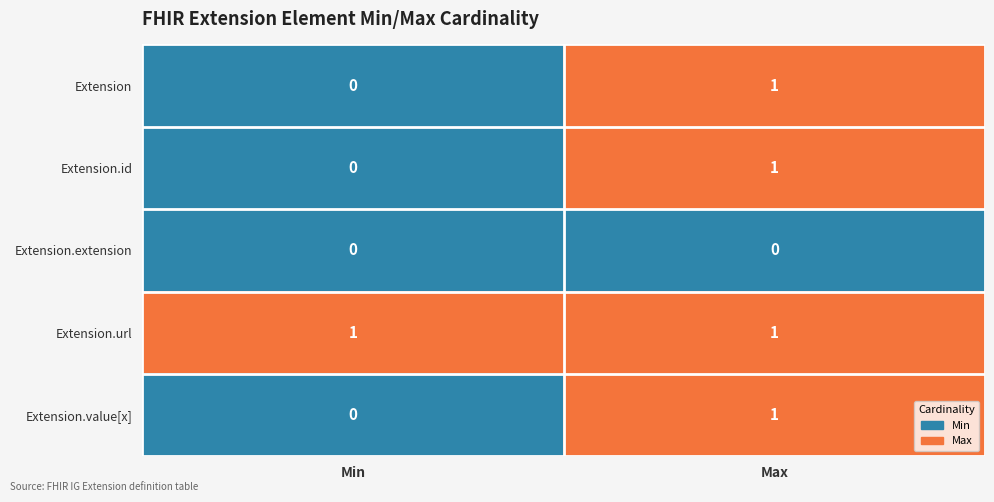

Where is Extension.value[x] nearest to the value 0?

Min